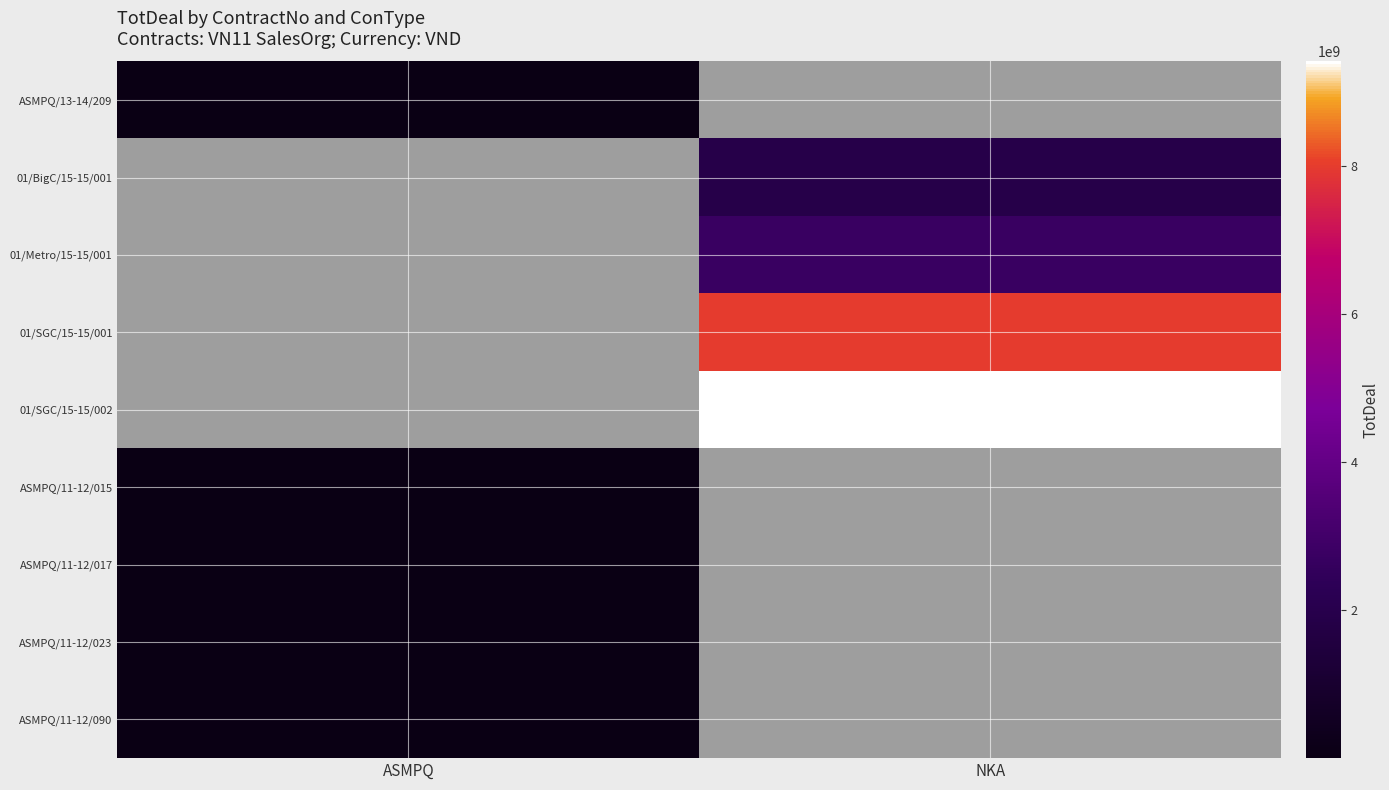

How many positive values does the ASMPQ/13-14/209 series have?

1